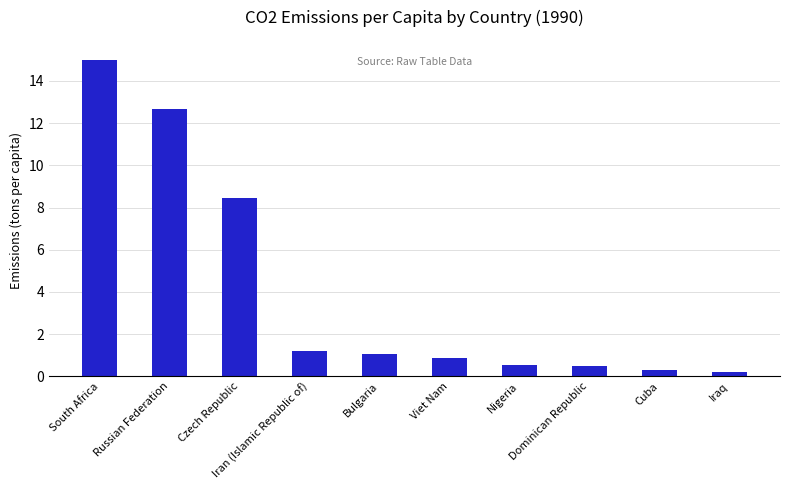

What is the difference between the maximum and minimum values?

14.8